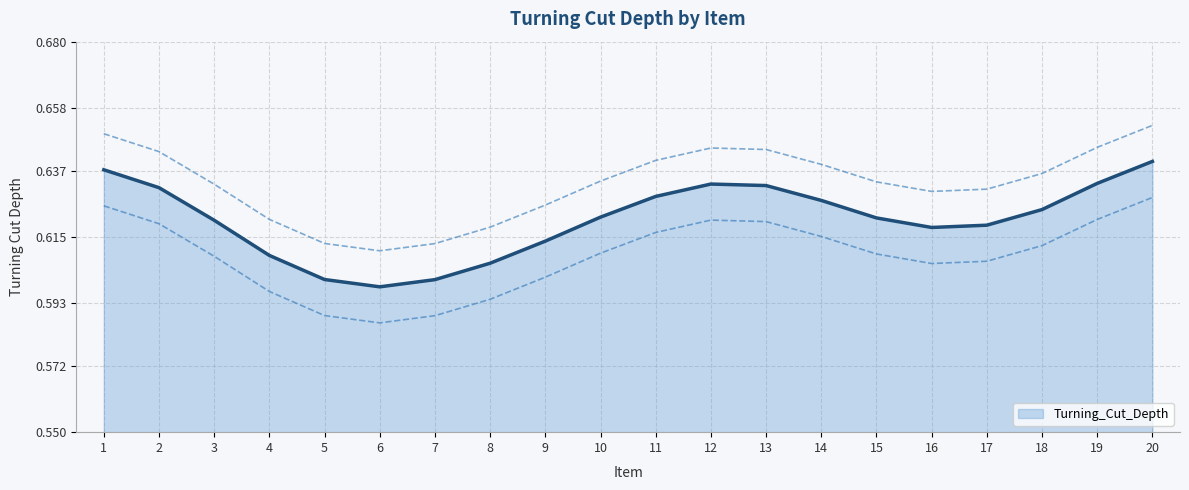

What is the average value?

0.6